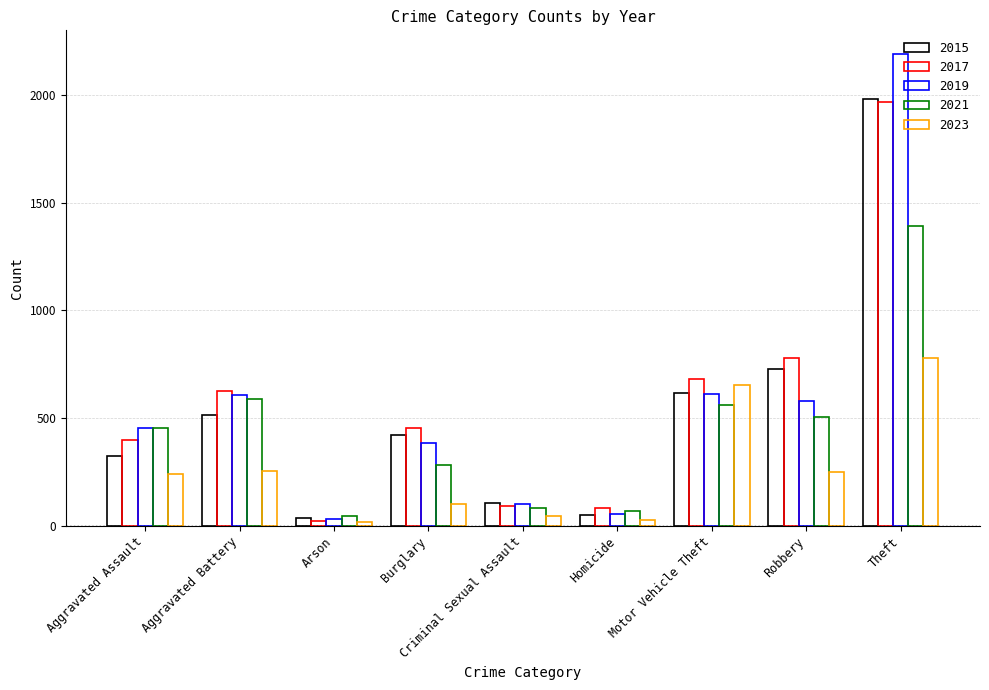

Where does the 2017 series first go above 453?

Aggravated Battery